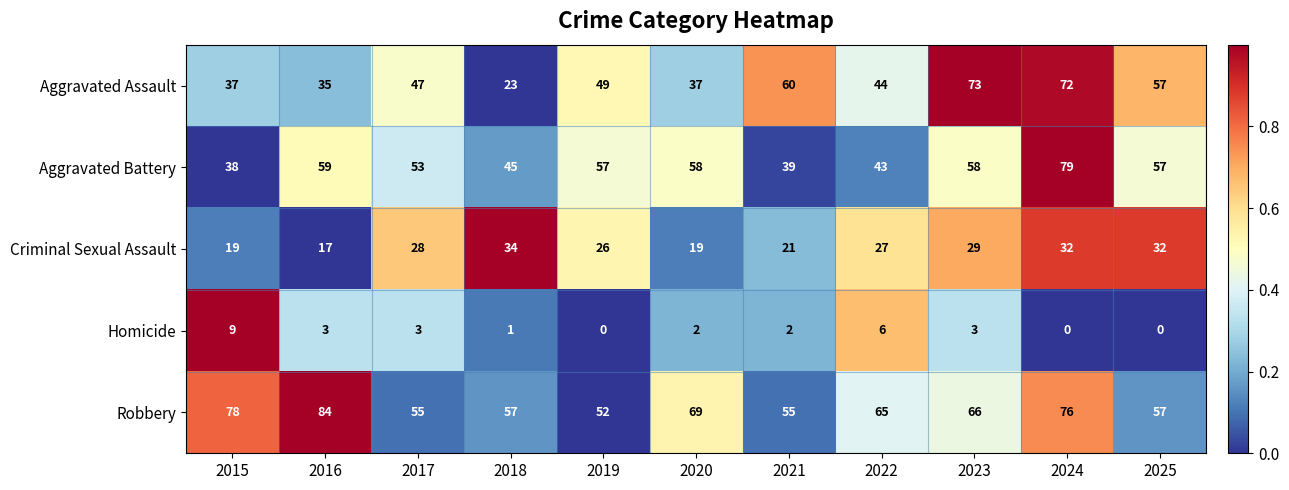

At how many categories does at least one series exceed 16?

11